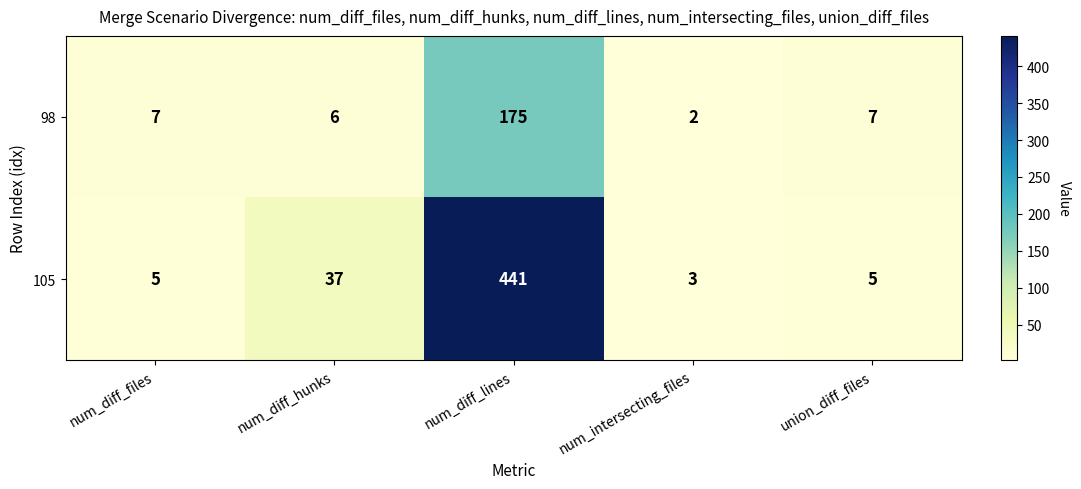

What is the approximate value of 105 at num_diff_lines, to the nearest 50?

450